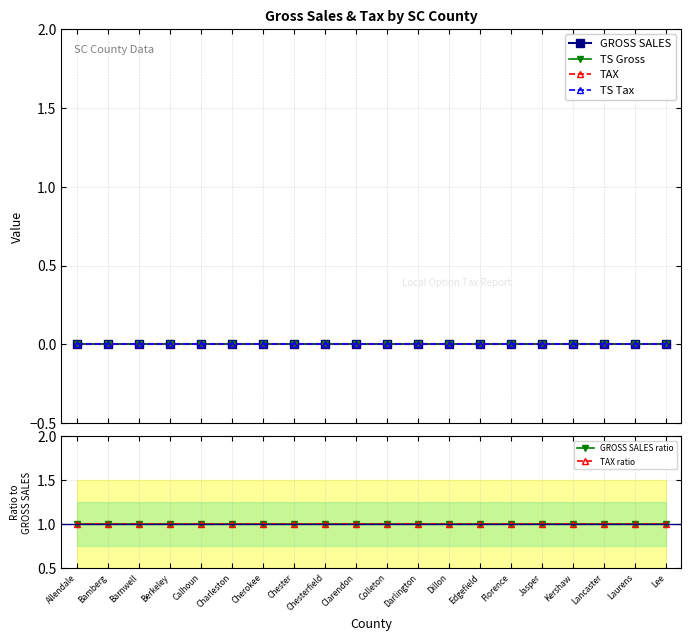

Between Kershaw and Charleston, which is larger?

Kershaw